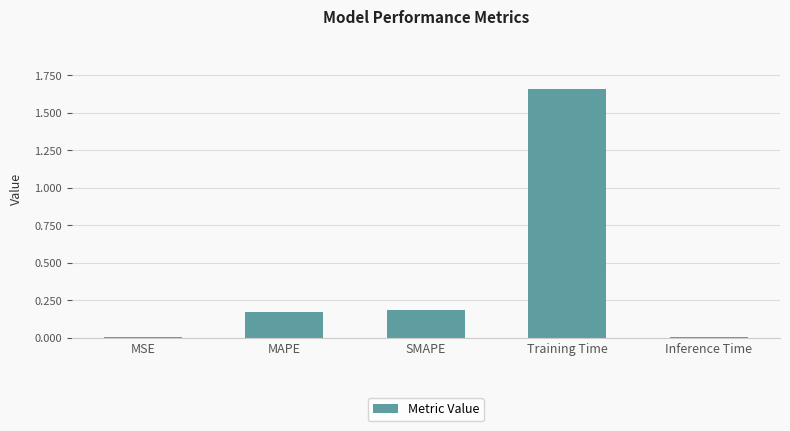

Between MSE and Training Time, which is larger?

Training Time